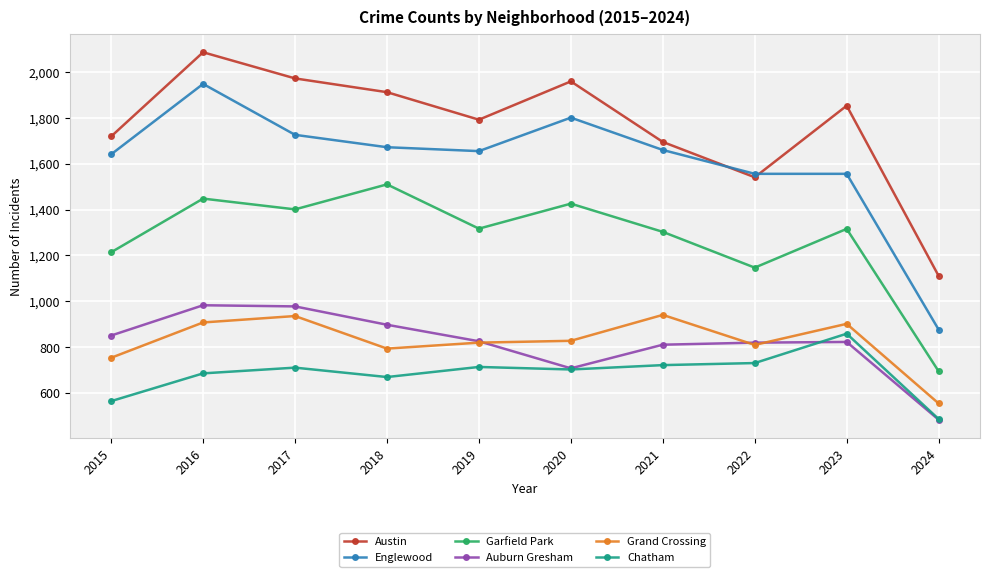

What is the total value across all series at 2017?

7724